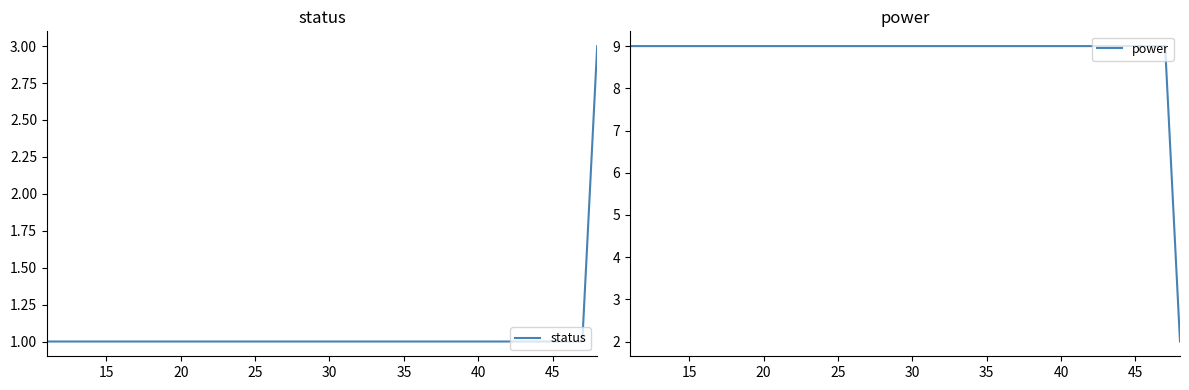

What is the greatest value displayed?

9